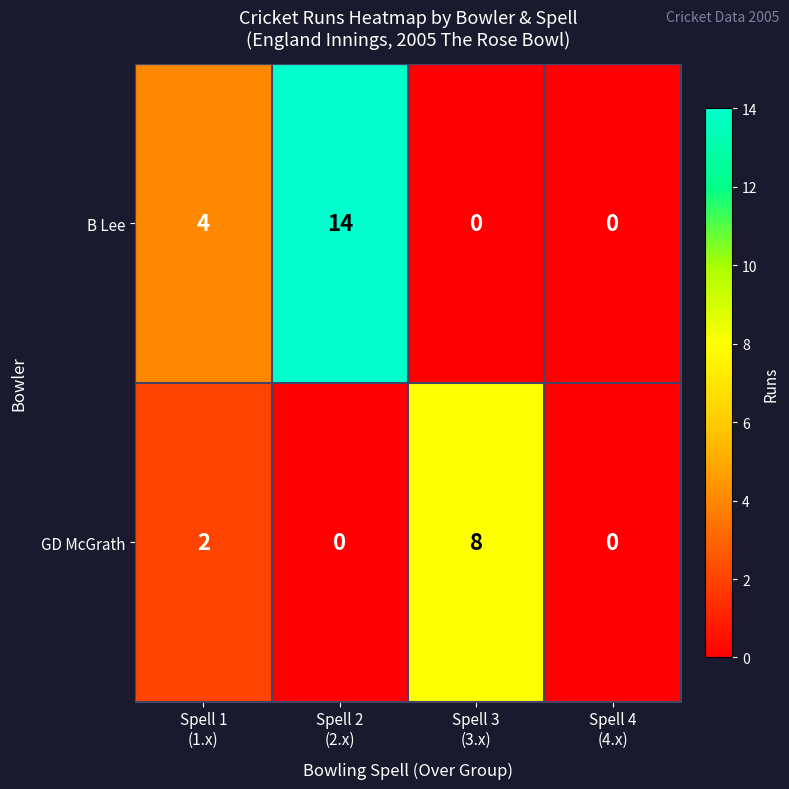

Reading left to right, transcribe all the data shown in this chart.

B Lee: 4	14	0	0
GD McGrath: 2	0	8	0